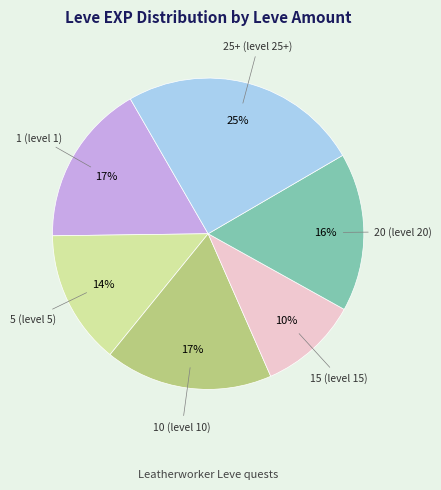

Is it true that 5 (level 5) is 6% of the pie?

False